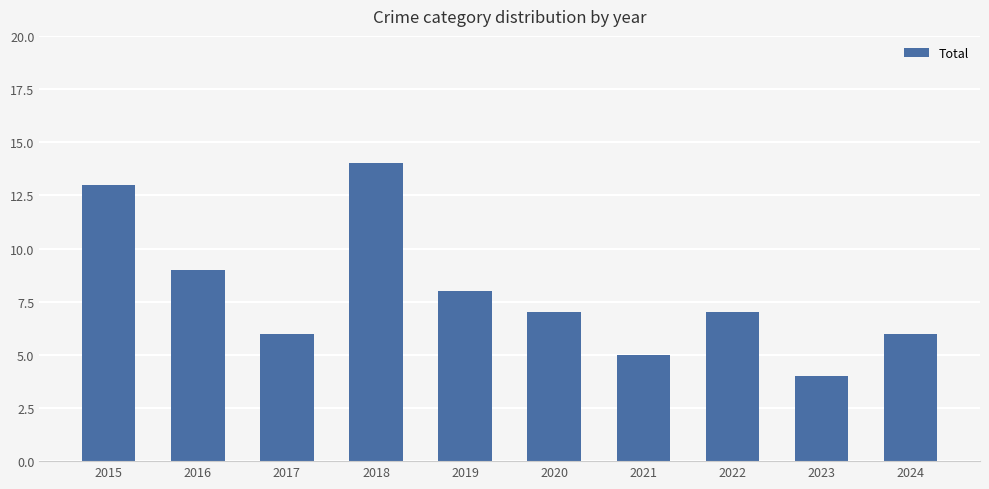

Which label corresponds to the largest value in the chart?

2018